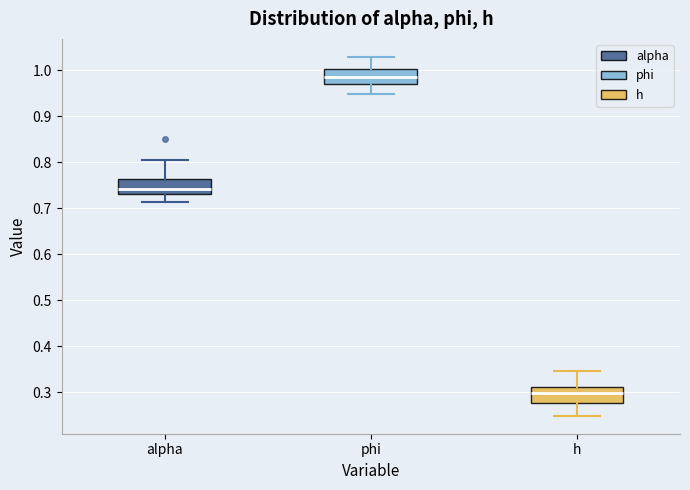

Which box's median line is the lowest?

h